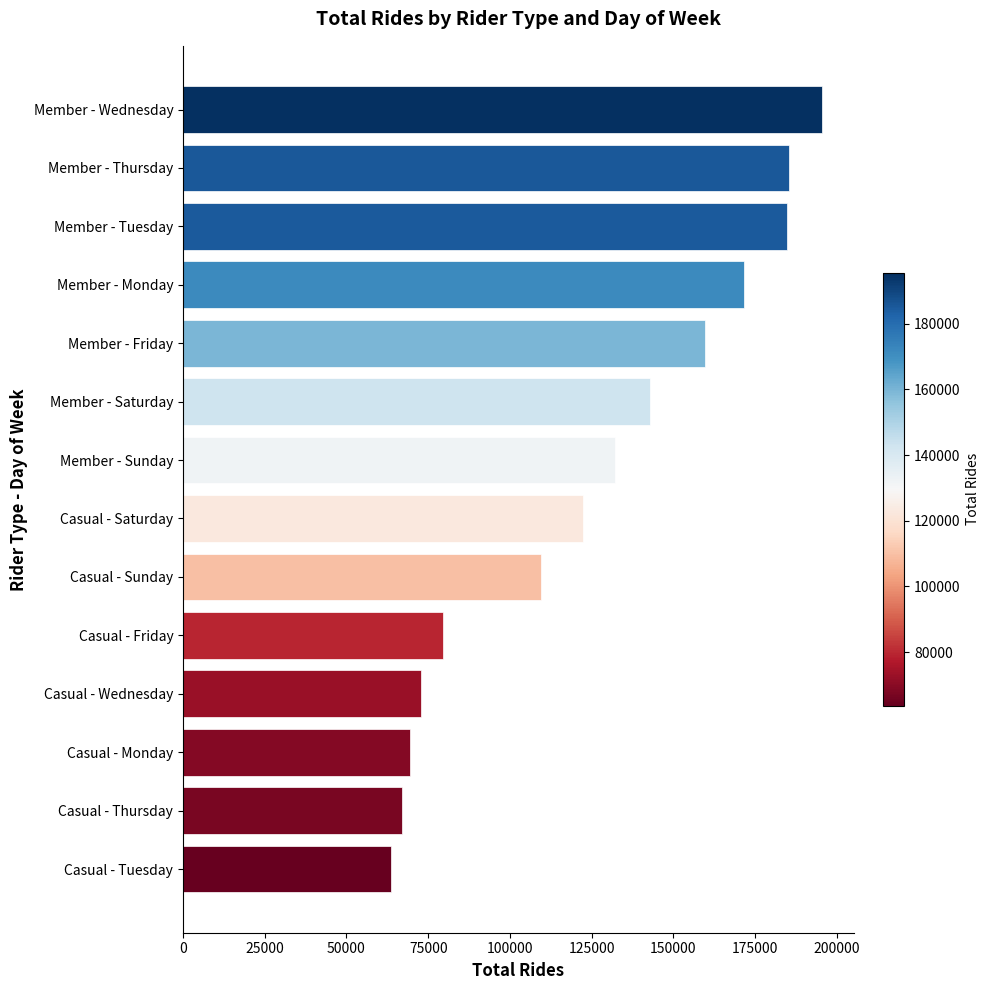

Between Member - Wednesday and Casual - Wednesday, which is larger?

Member - Wednesday